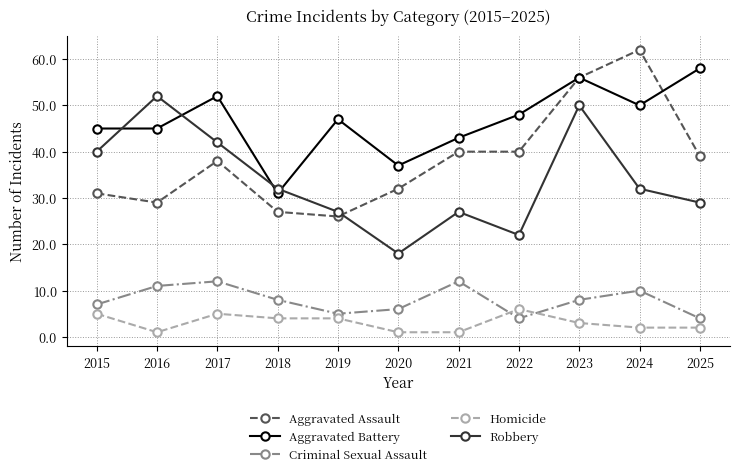

True or false: Homicide has more than 0 interior local peaks.

True